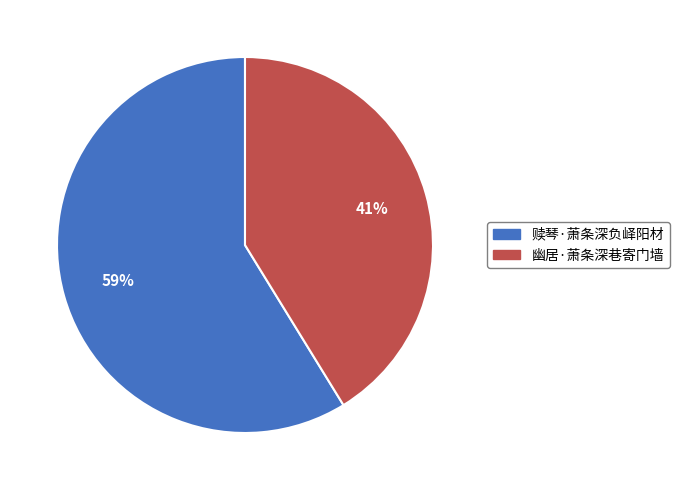

What percentage is the 赎琴·萧条深负峄阳材 slice, to the nearest percent?

59%